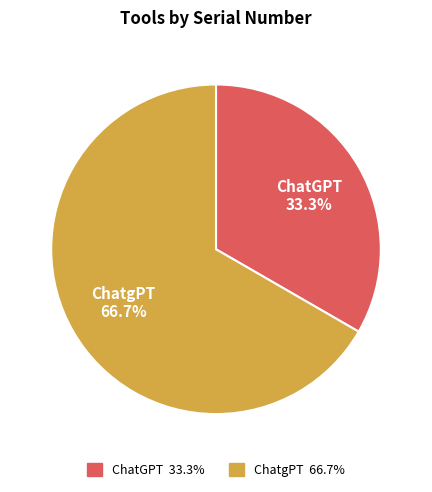

Approximately how many times larger is the value at ChatGPT compared to ChatgPT?

0.5